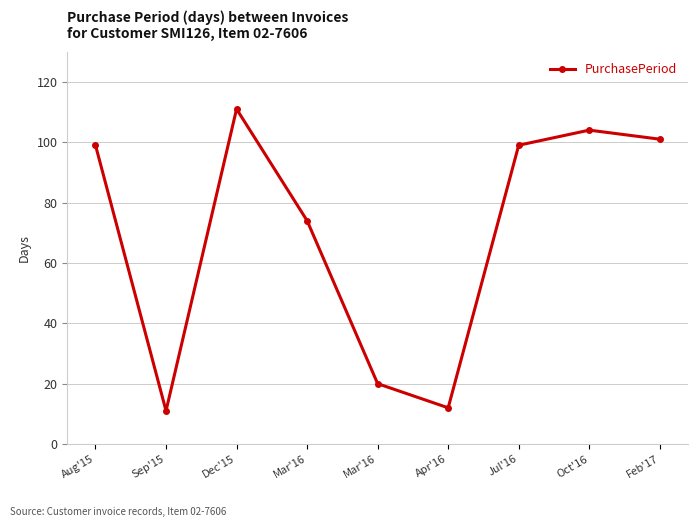

Is this an area chart (filled region under the line)?

No